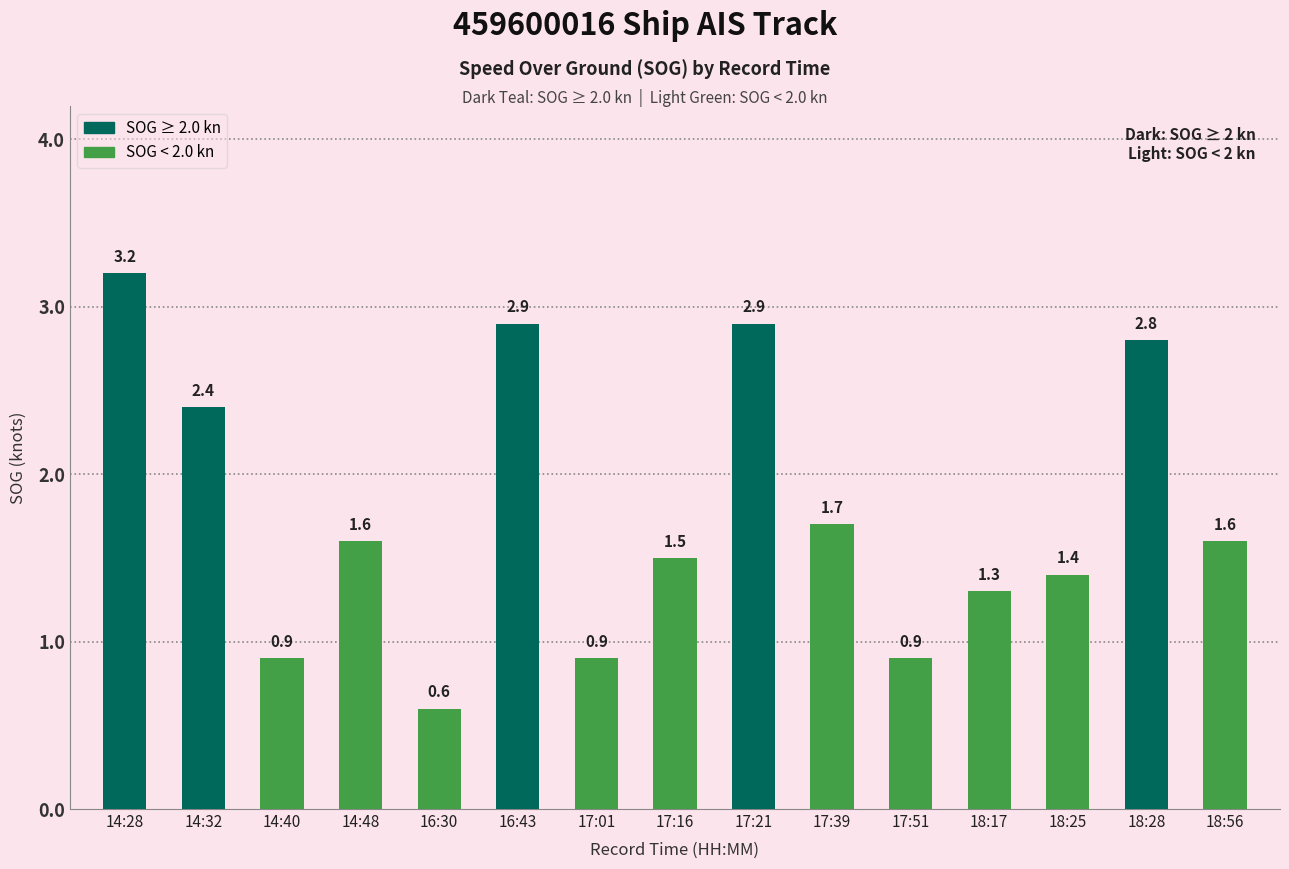

What is the maximum value shown in the chart?

3.2